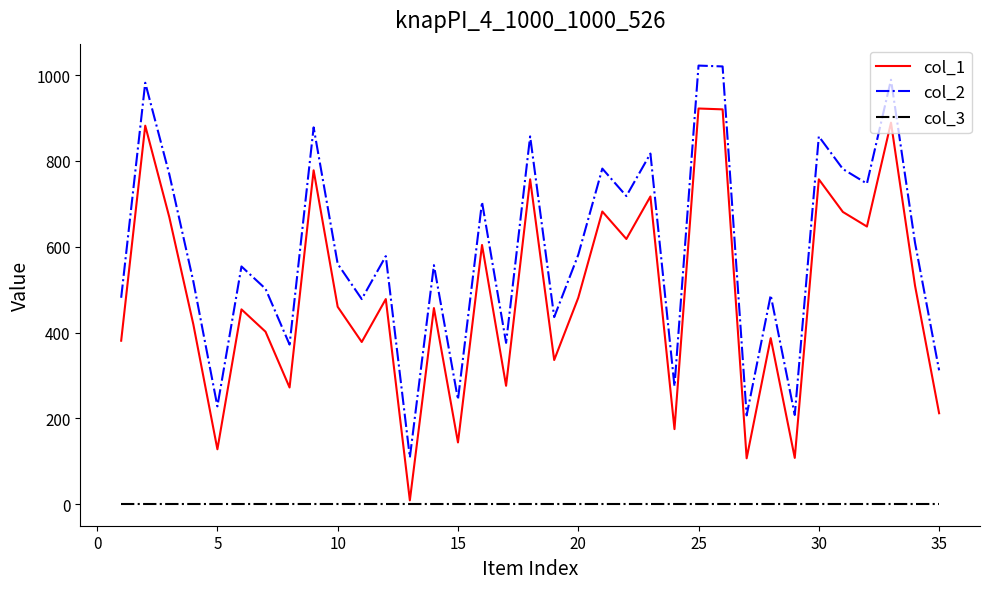

List the series in order of their peak value, lowest first.

col_3, col_1, col_2